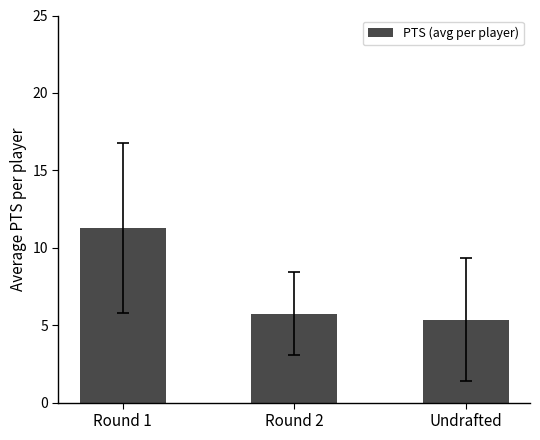

Rank the categories by value from highest to lowest.

Round 1, Round 2, Undrafted